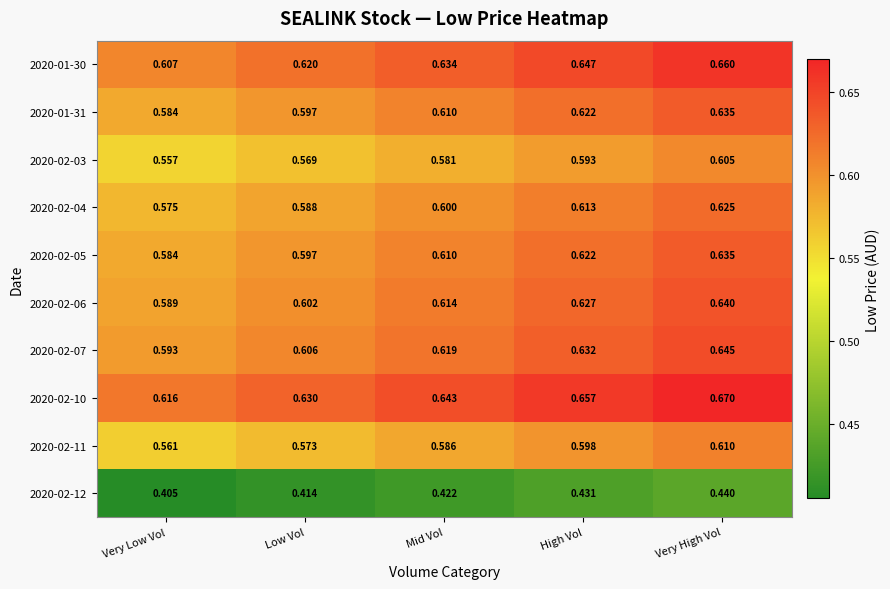

Rank the categories by 2020-02-05 value from lowest to highest.

Very Low Vol, Low Vol, Mid Vol, High Vol, Very High Vol